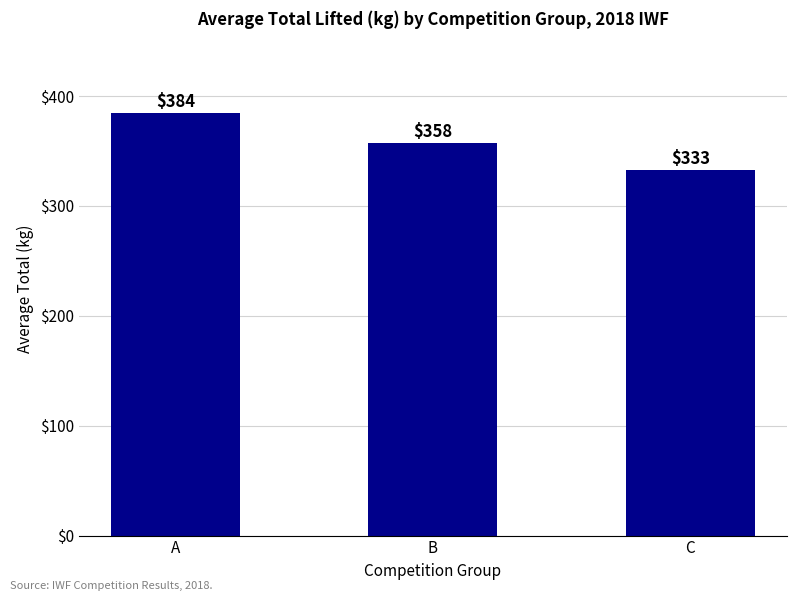

Does the chart contain any negative values?

No